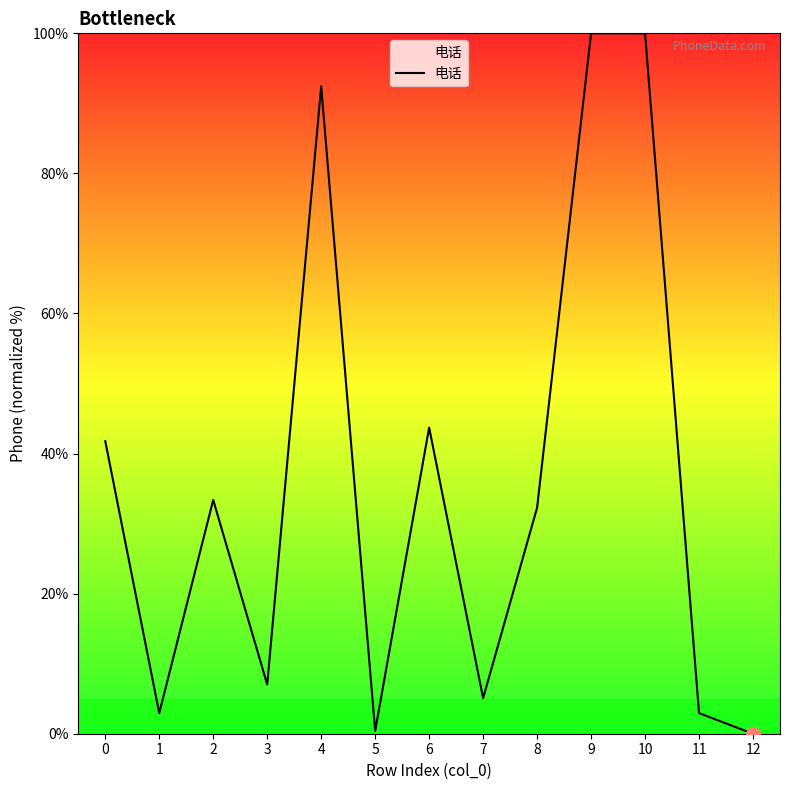

What is the sum of all values?

461.9